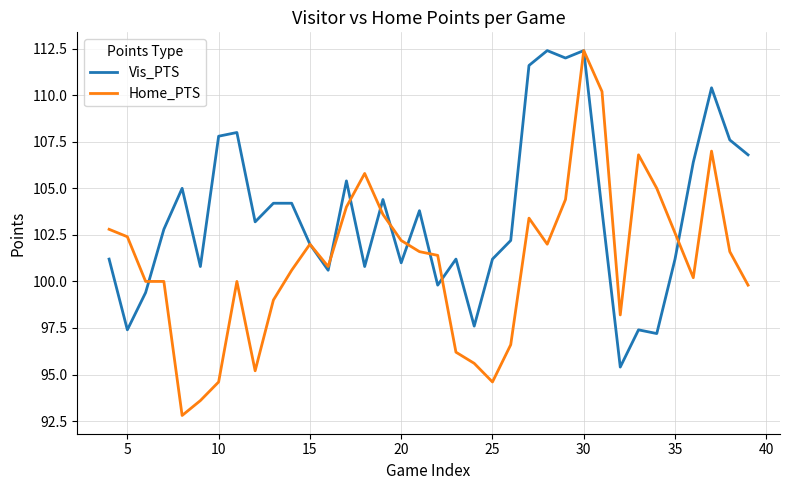

Which series has the largest total across all categories?

Vis_PTS